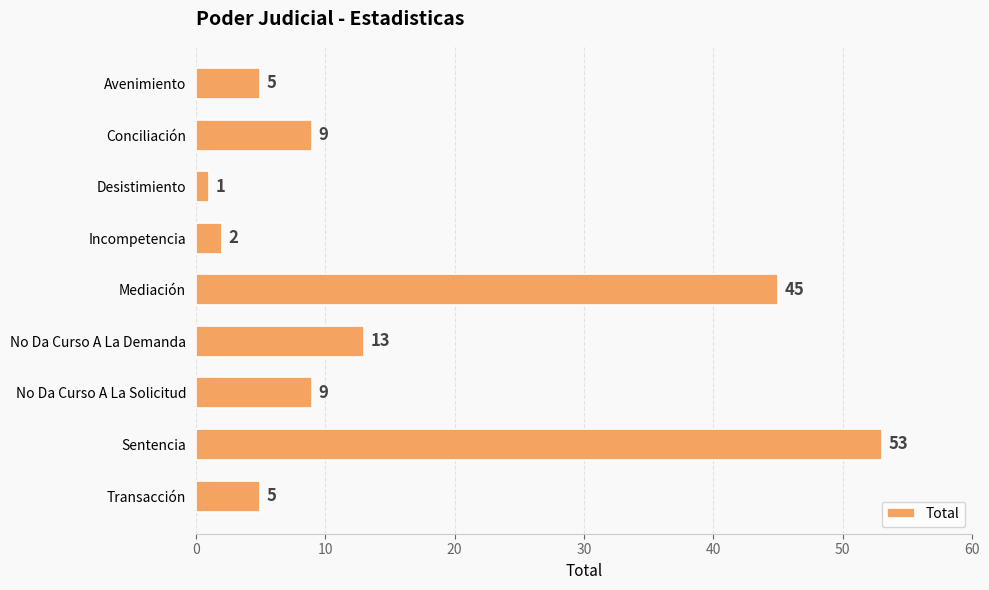

What is the average value?

16